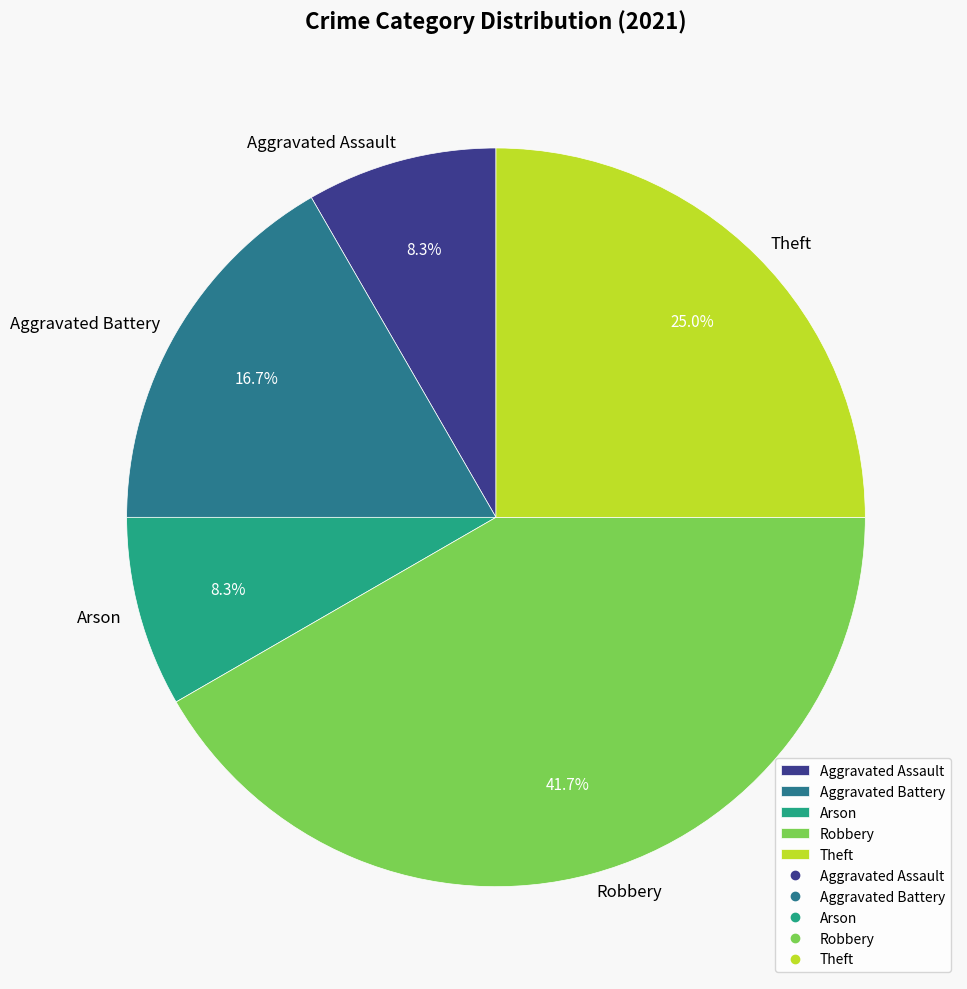

Do Arson and Aggravated Assault together represent more than half of the pie?

No